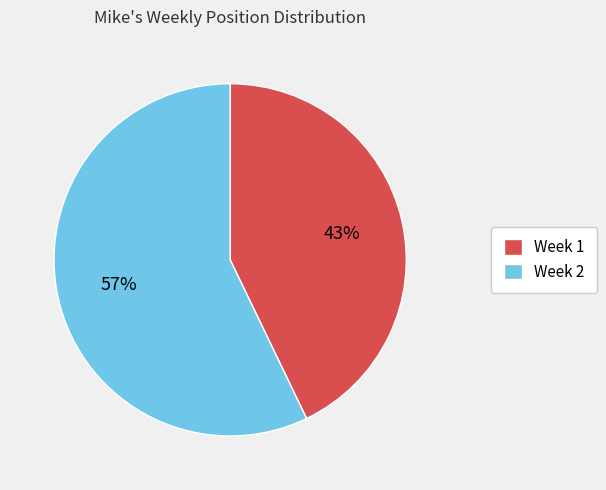

Rank the categories by value from lowest to highest.

Week 1, Week 2